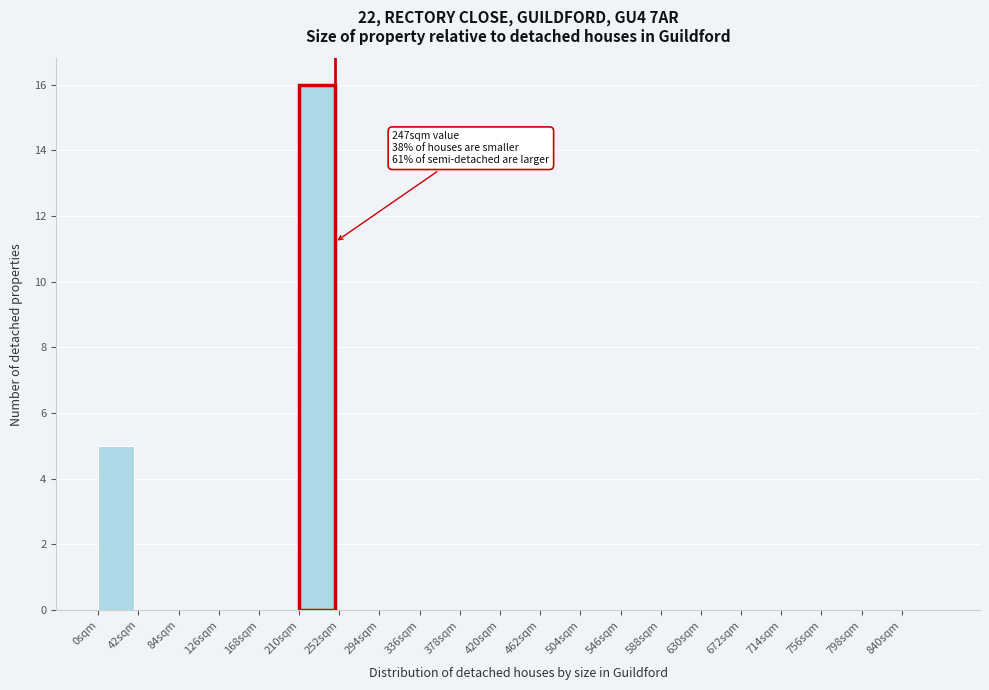

Over which range of the x-axis is the bar tallest?

210 to 252